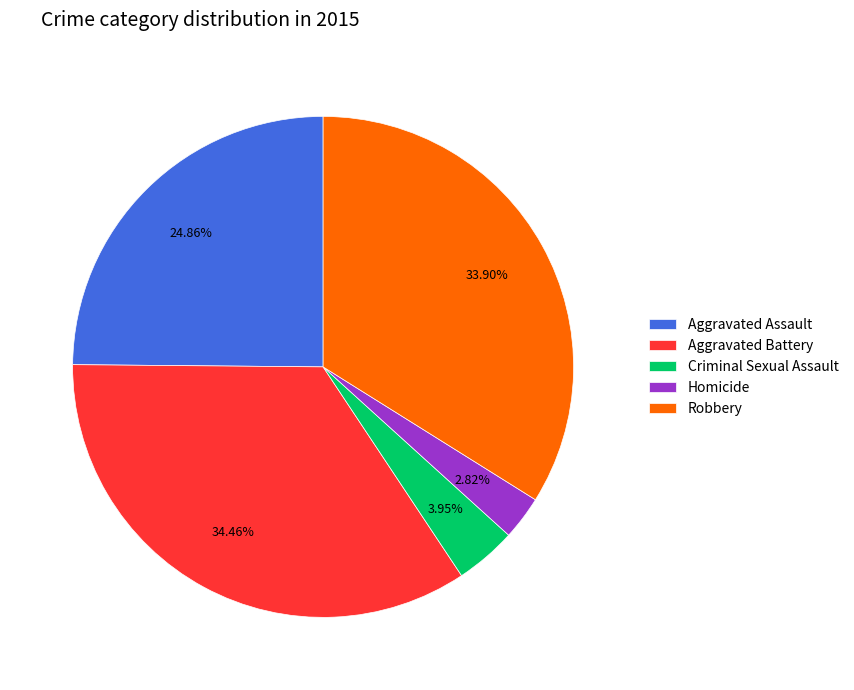

Which category has the smallest portion of the pie?

Homicide